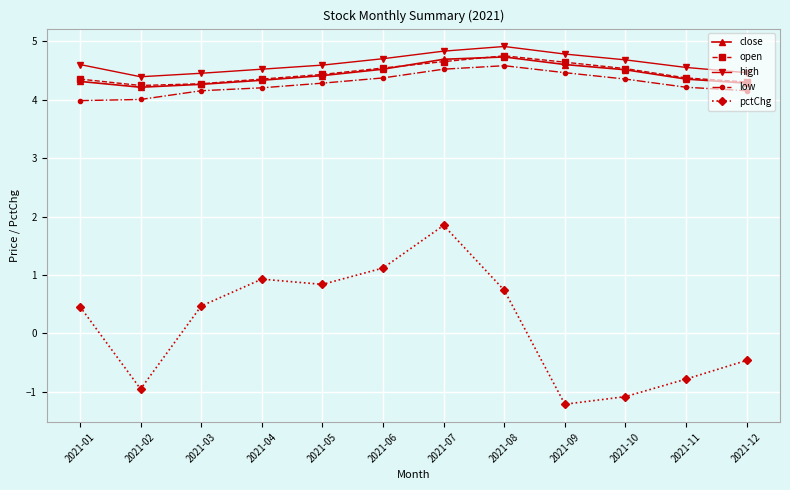

What is the difference between the maximum and minimum values in the low series?

0.6